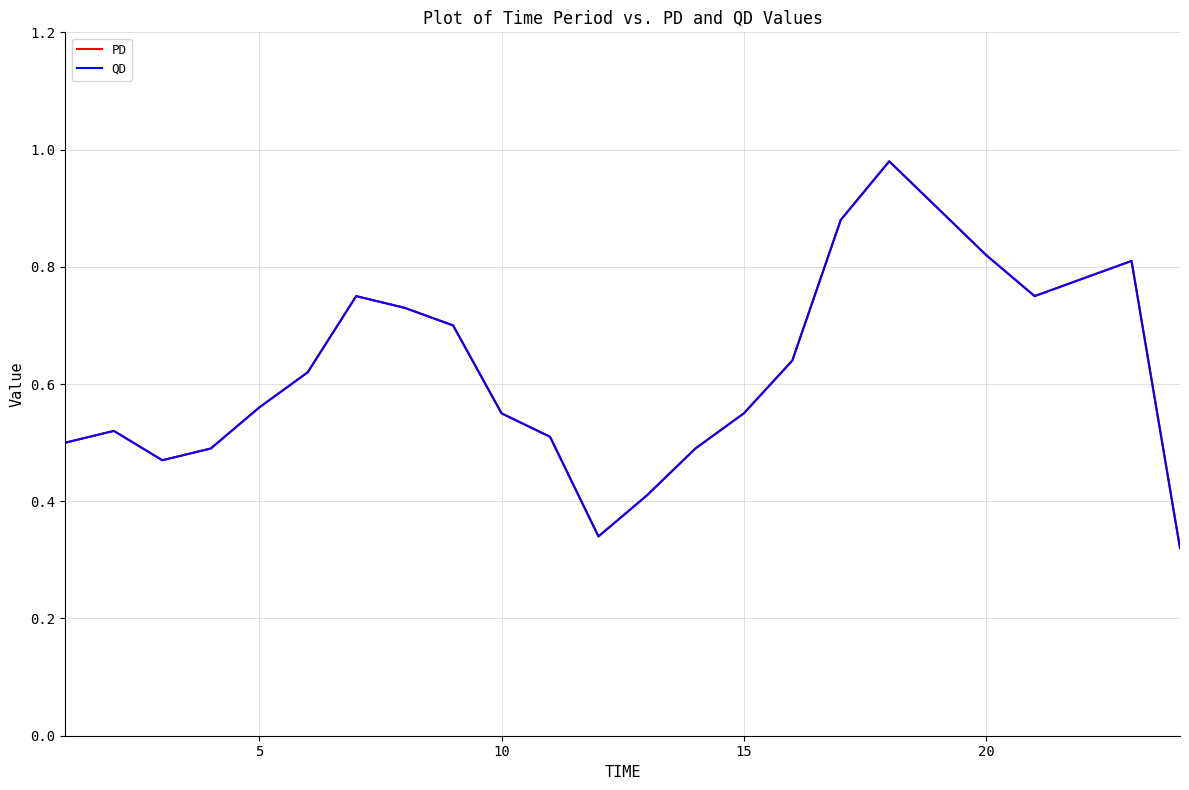

Does the chart display data point markers on the line(s)?

No